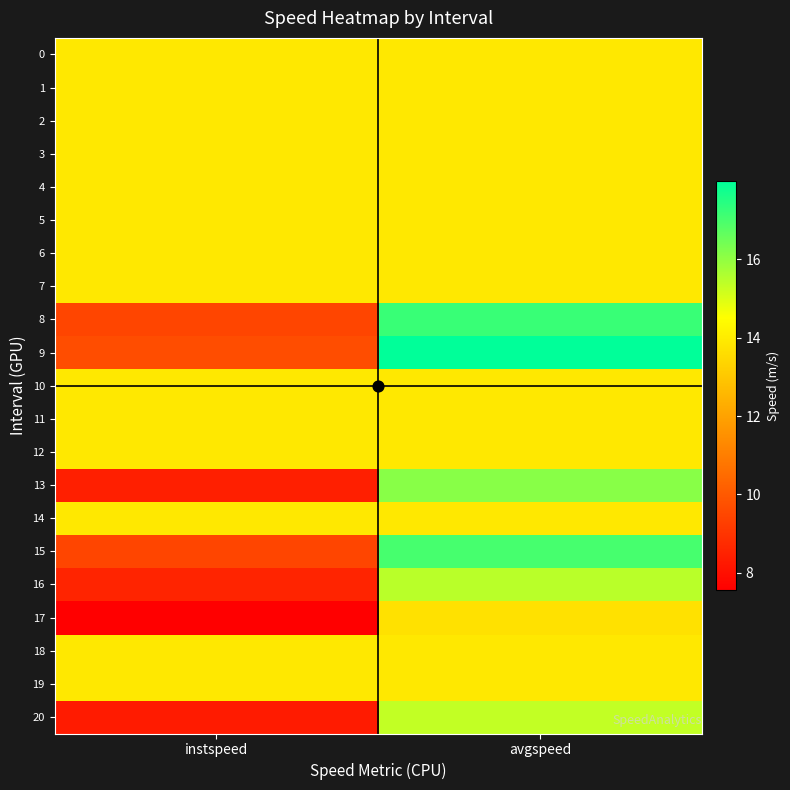

What is the total value across all series at avgspeed?

307.3